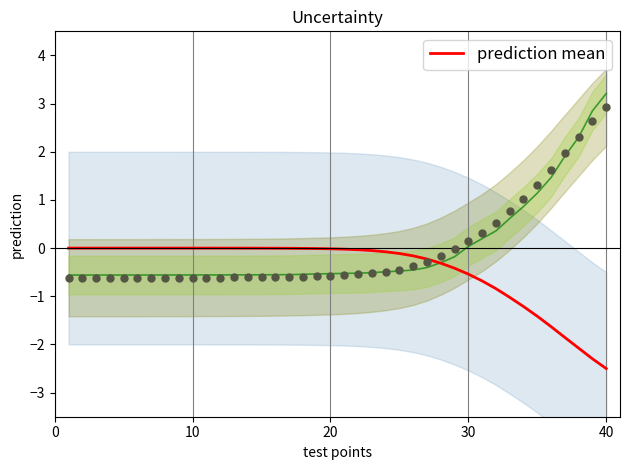

What is the minimum value for prediction mean?

-2.5